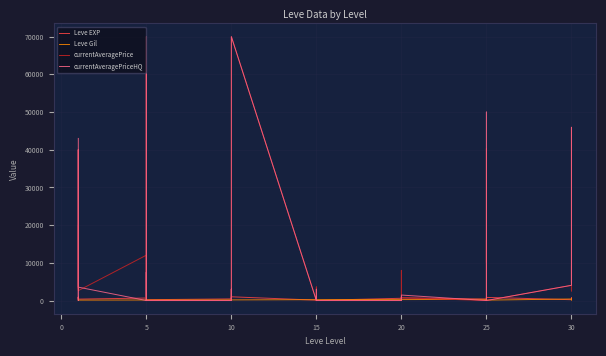

What is the difference between the maximum and minimum values in the currentAveragePrice series?

70004